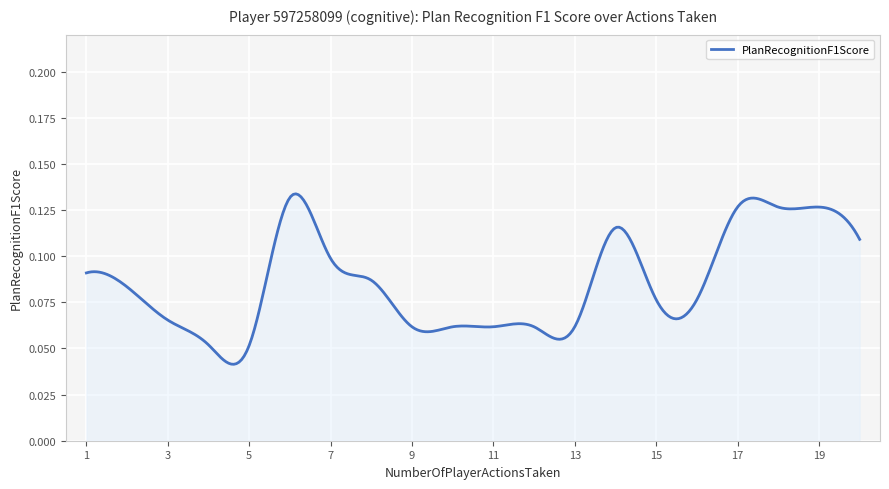

How many lines are shown in the chart?

1